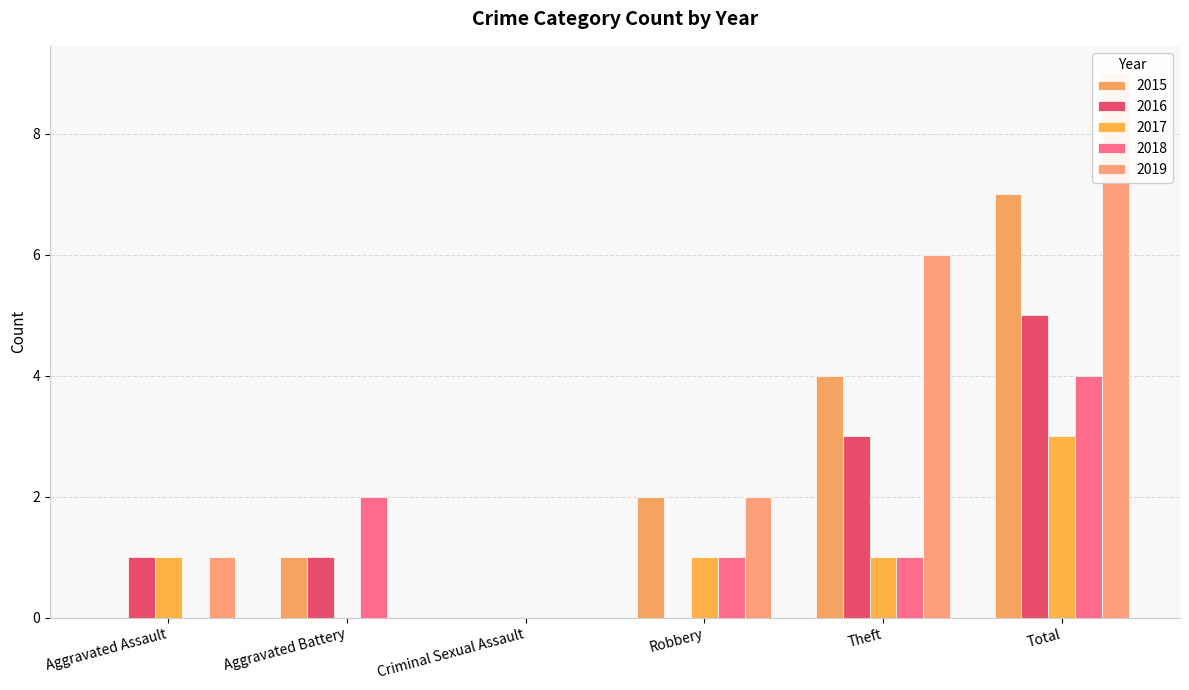

At which label does 2017 first exceed 1?

Total